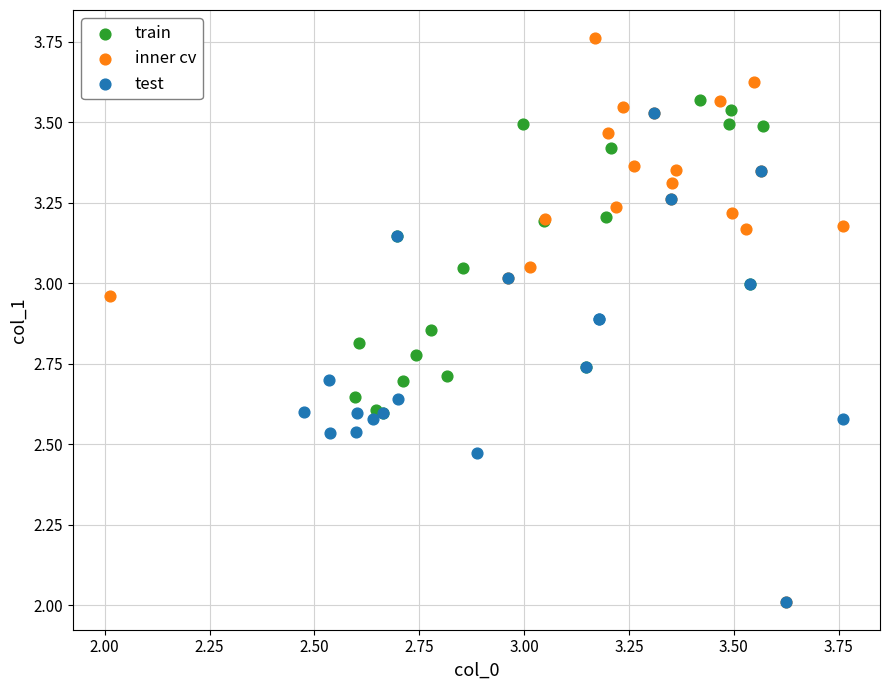

Which series contains the highest Y value?

inner cv